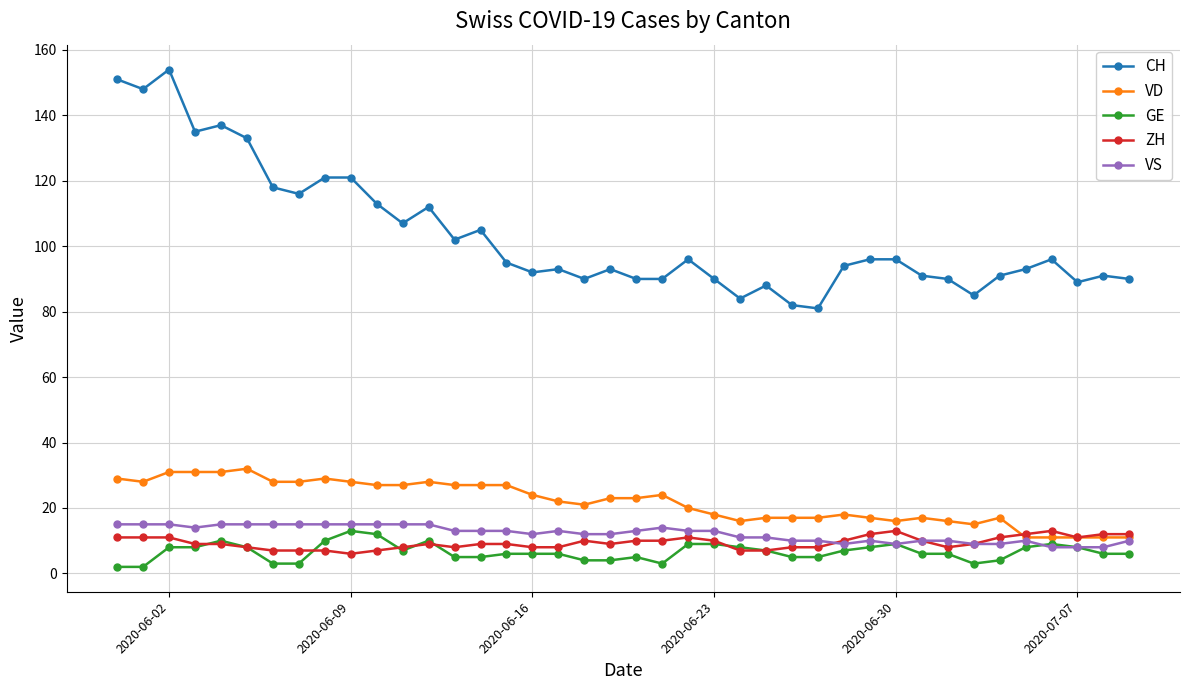

Which series has the largest total across all categories?

CH